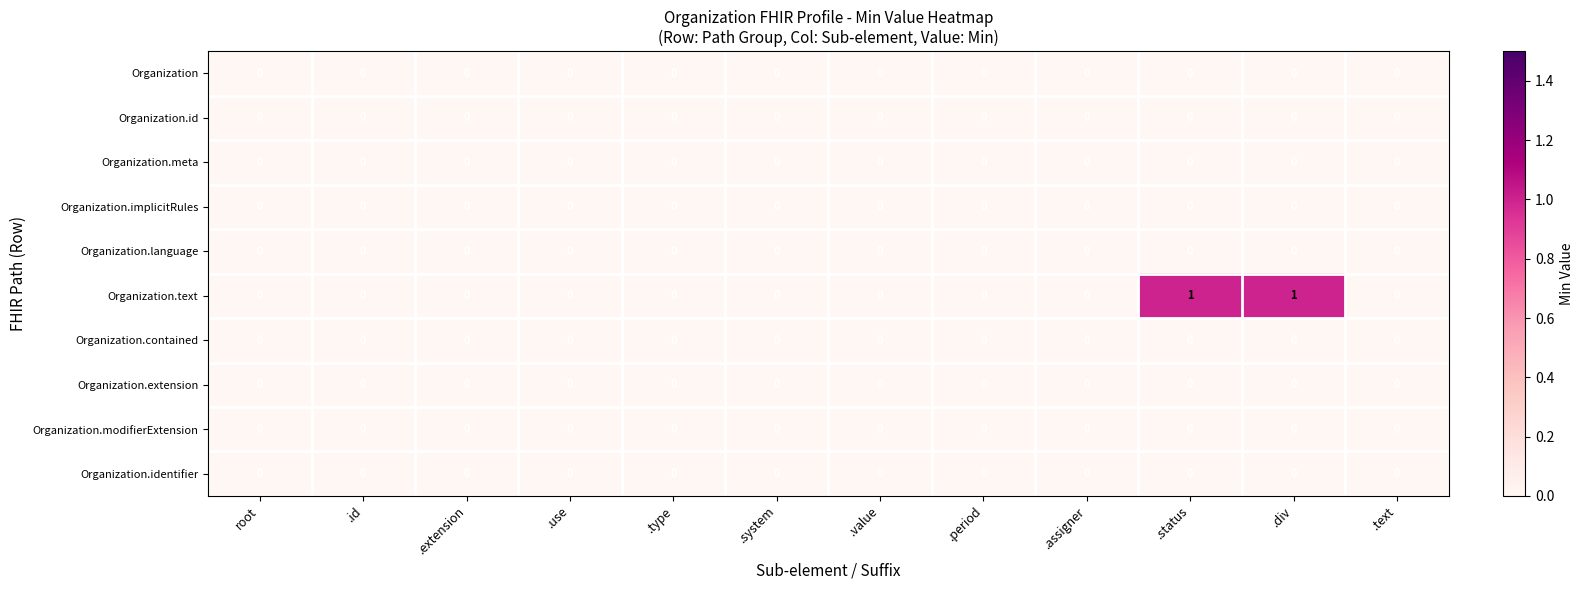

How many Organization.text values are between 0 and 1?

12